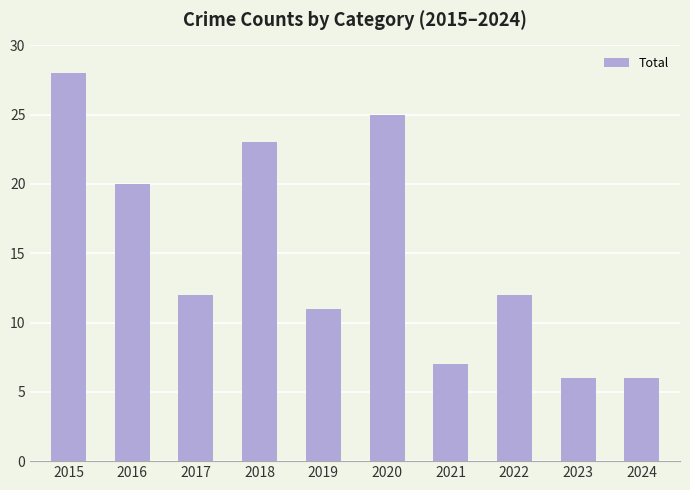

What is the ratio of the value at 2017 to the value at 2016?

0.6